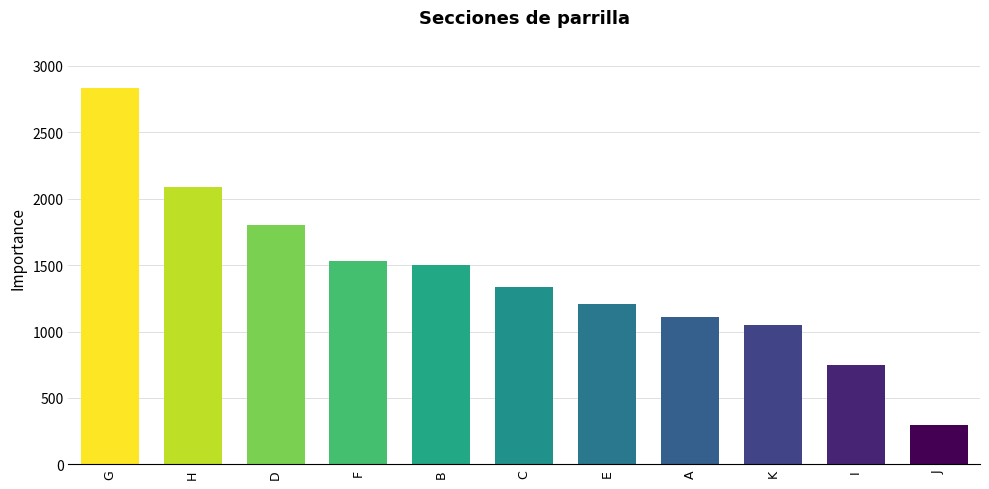

The value at G is 2835. True or false?

True